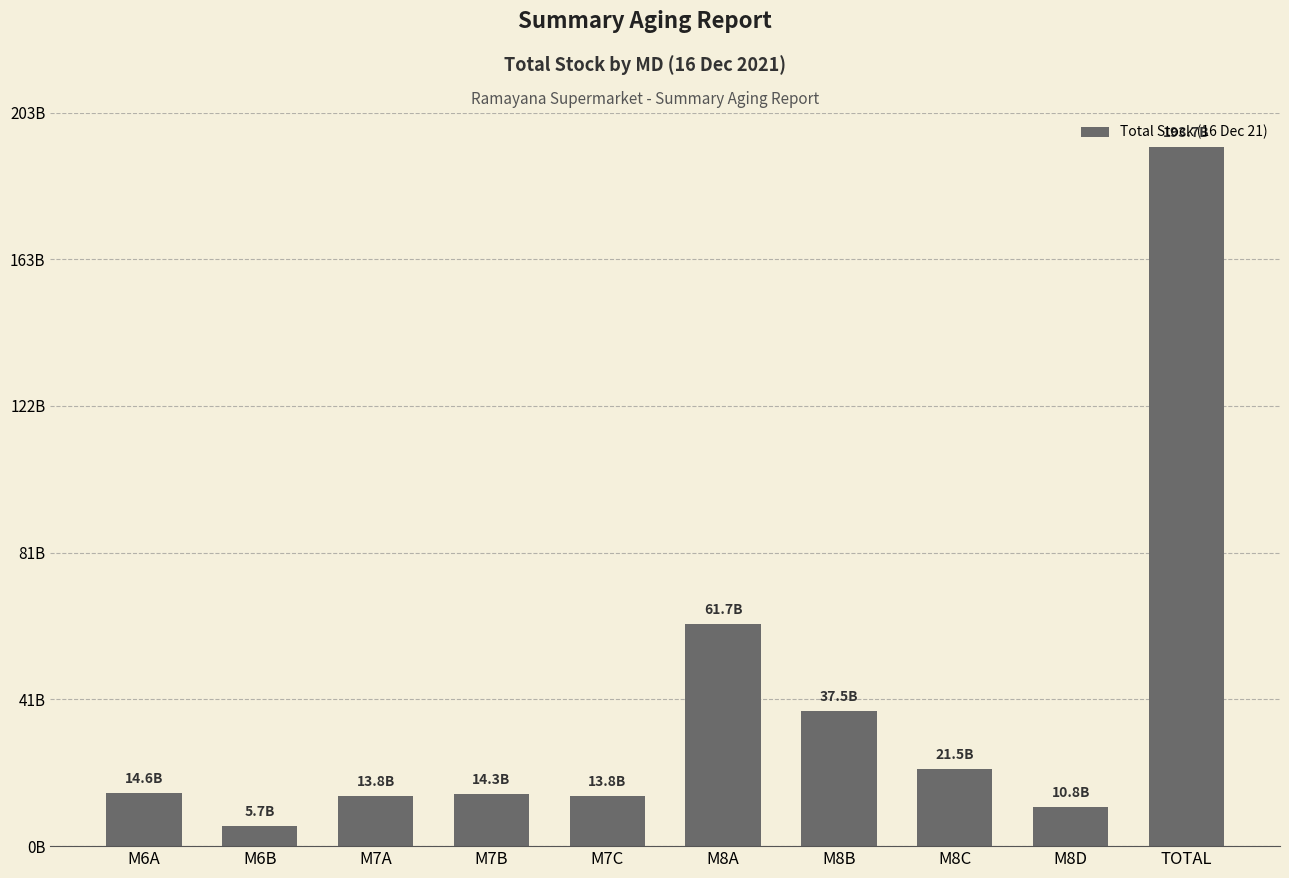

At which label does the data first exceed 14622965166?

M8A